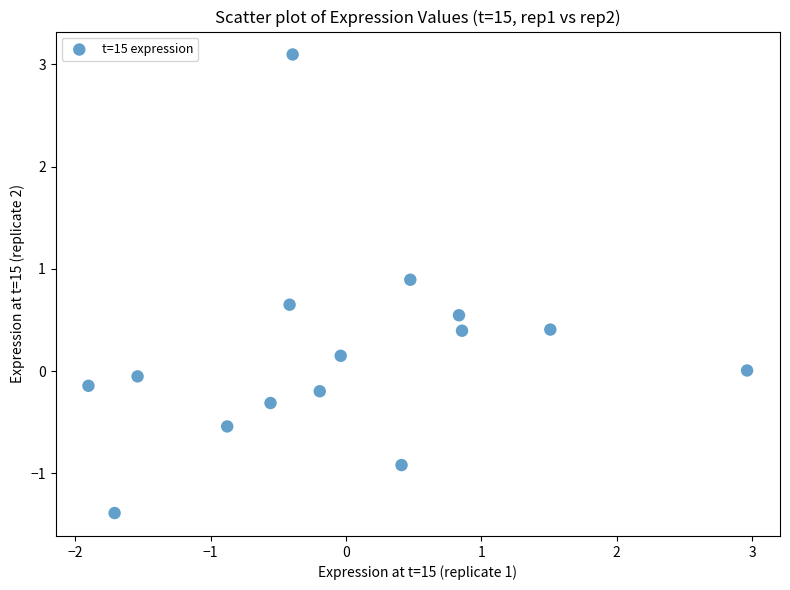

What is the range of Y values (max minus min)?

4.5